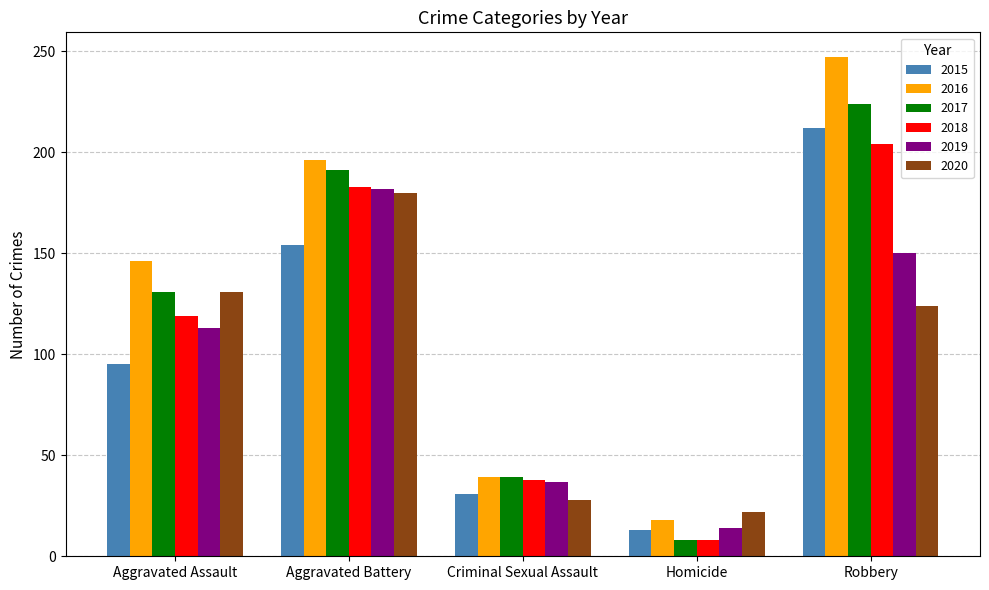

What are all the series names shown in the legend?

2015, 2016, 2017, 2018, 2019, 2020